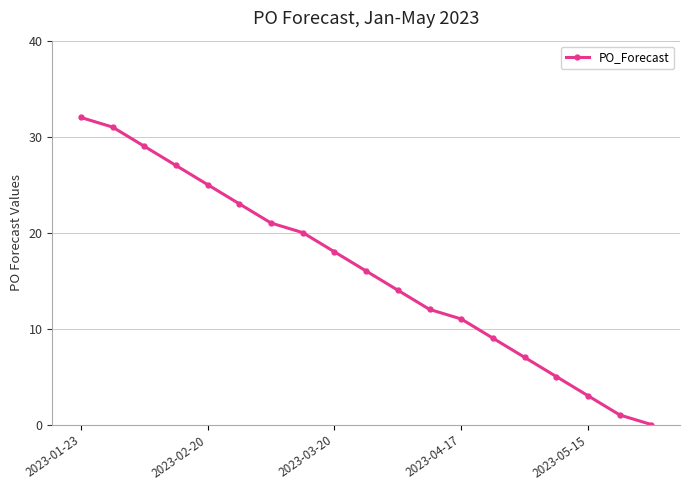

Does the chart display data point markers on the line(s)?

Yes